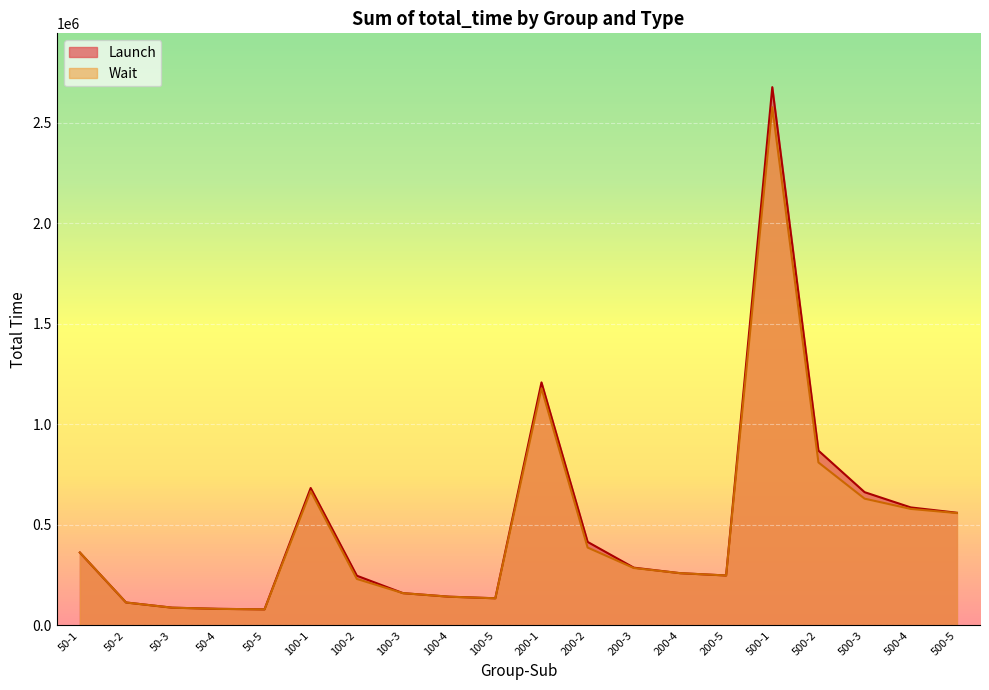

Rank the series by their maximum value, from lowest to highest.

Wait, Launch